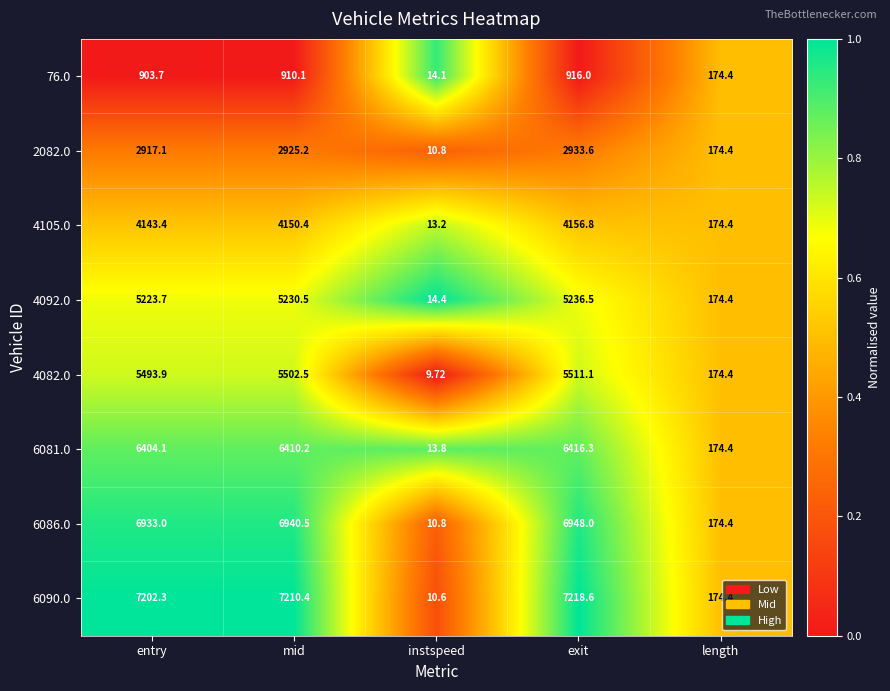

Is the value of 4105.0 at mid greater than the value of 76.0 at mid?

Yes